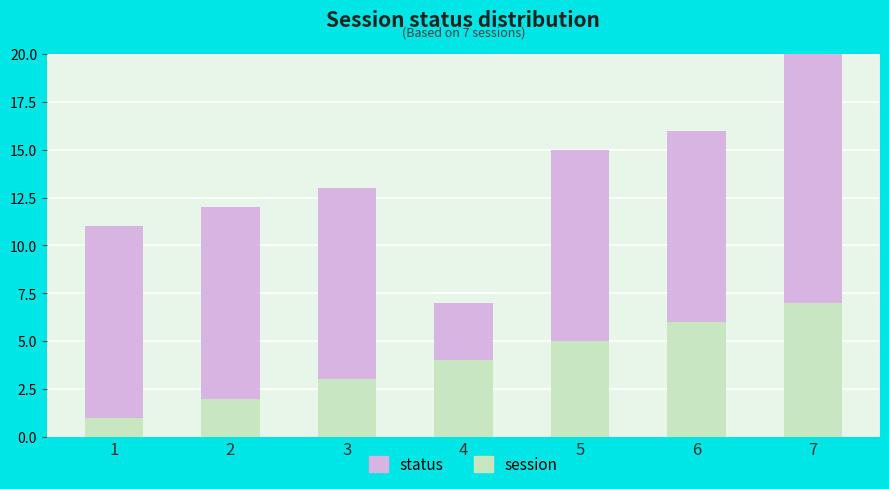

Reading right to left, what are all the values shown in this chart?

session: 7=7	6=6	5=5	4=4	3=3	2=2	1=1
status: 7=15	6=10	5=10	4=3	3=10	2=10	1=10